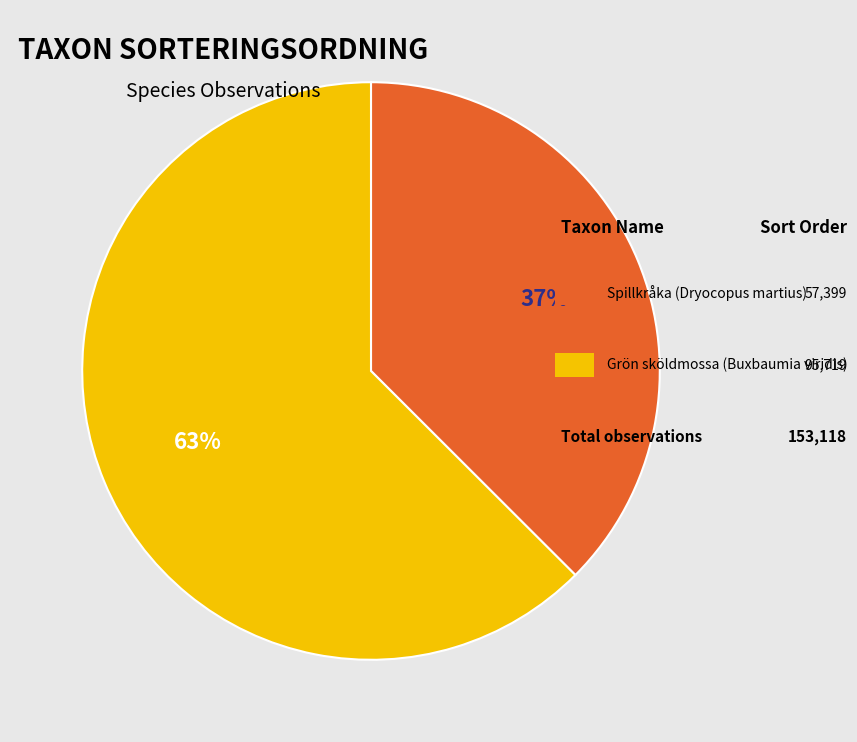

Is there any slice that represents more than half of the pie?

Yes